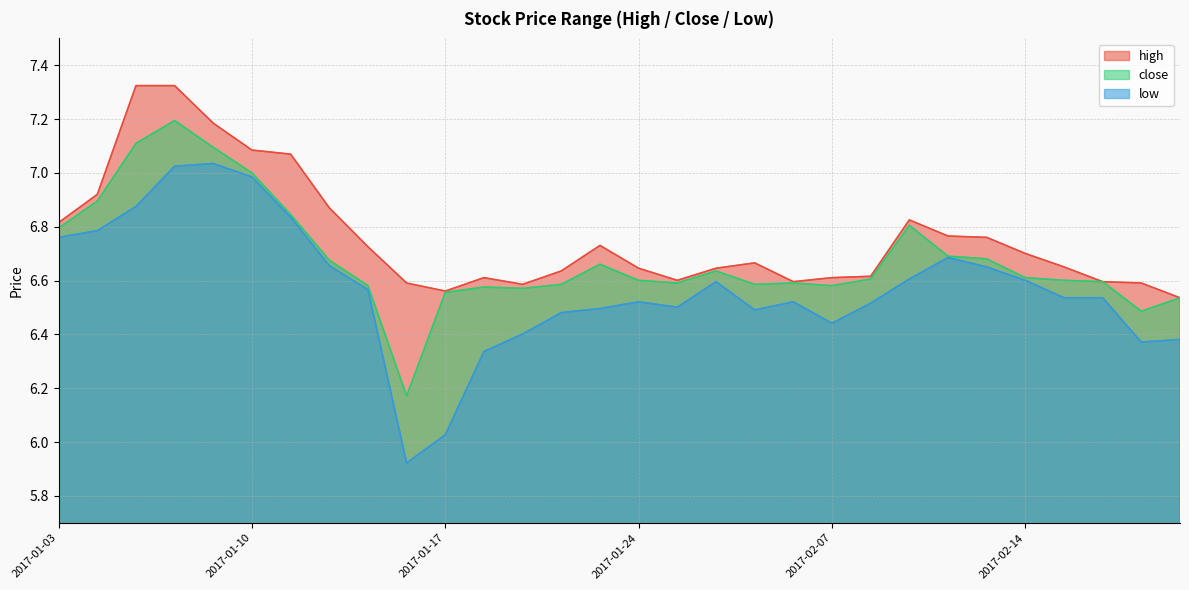

Reading left to right, extract all data points from this chart.

high: 6.8	6.9	7.3	7.3	7.2	7.1	7.1	6.9	6.7	6.6	6.6	6.6	6.6	6.6	6.7	6.6	6.6	6.6	6.7	6.6	6.6	6.6	6.8	6.8	6.8	6.7	6.7	6.6	6.6	6.5
close: 6.8	6.9	7.1	7.2	7.1	7.0	6.8	6.7	6.6	6.2	6.6	6.6	6.6	6.6	6.7	6.6	6.6	6.6	6.6	6.6	6.6	6.6	6.8	6.7	6.7	6.6	6.6	6.6	6.5	6.5
low: 6.8	6.8	6.9	7.0	7.0	7.0	6.8	6.7	6.6	5.9	6.0	6.3	6.4	6.5	6.5	6.5	6.5	6.6	6.5	6.5	6.4	6.5	6.6	6.7	6.7	6.6	6.5	6.5	6.4	6.4